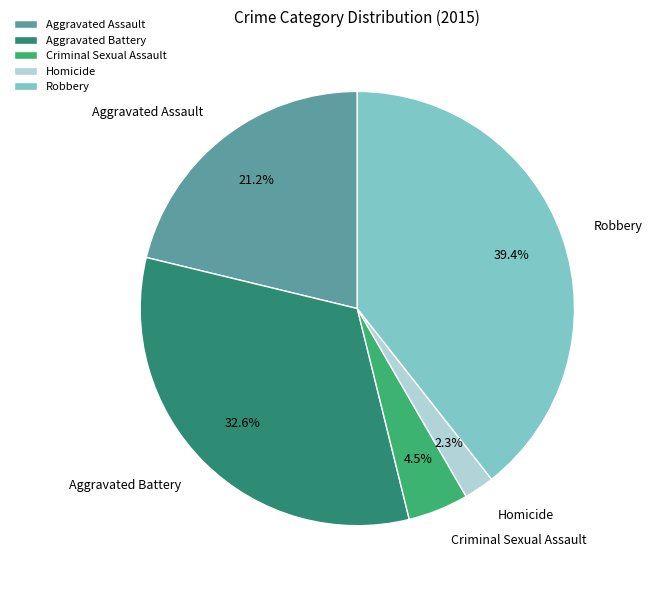

Rank the categories by value from highest to lowest.

Robbery, Aggravated Battery, Aggravated Assault, Criminal Sexual Assault, Homicide